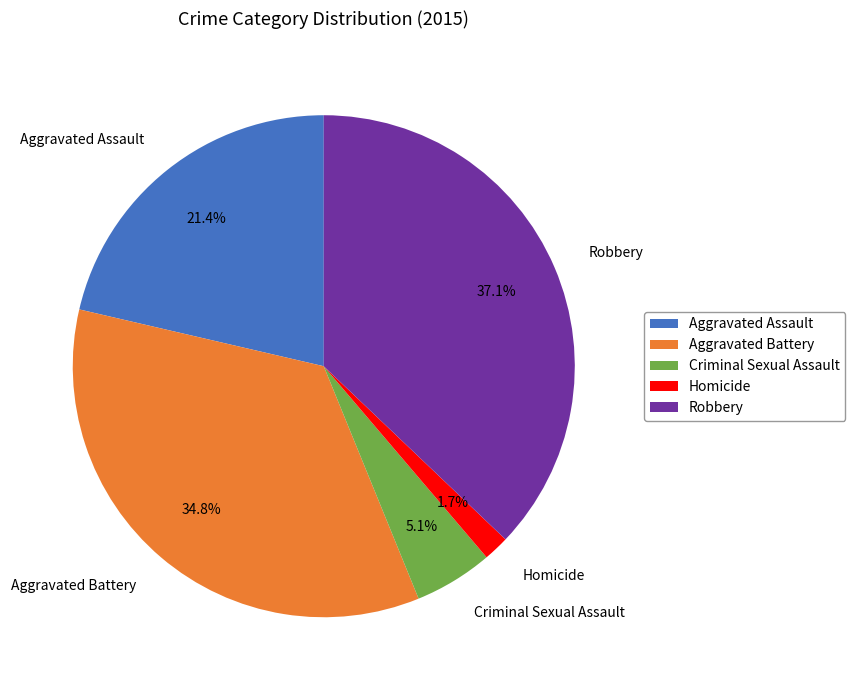

Do Homicide and Criminal Sexual Assault together represent more than half of the pie?

No